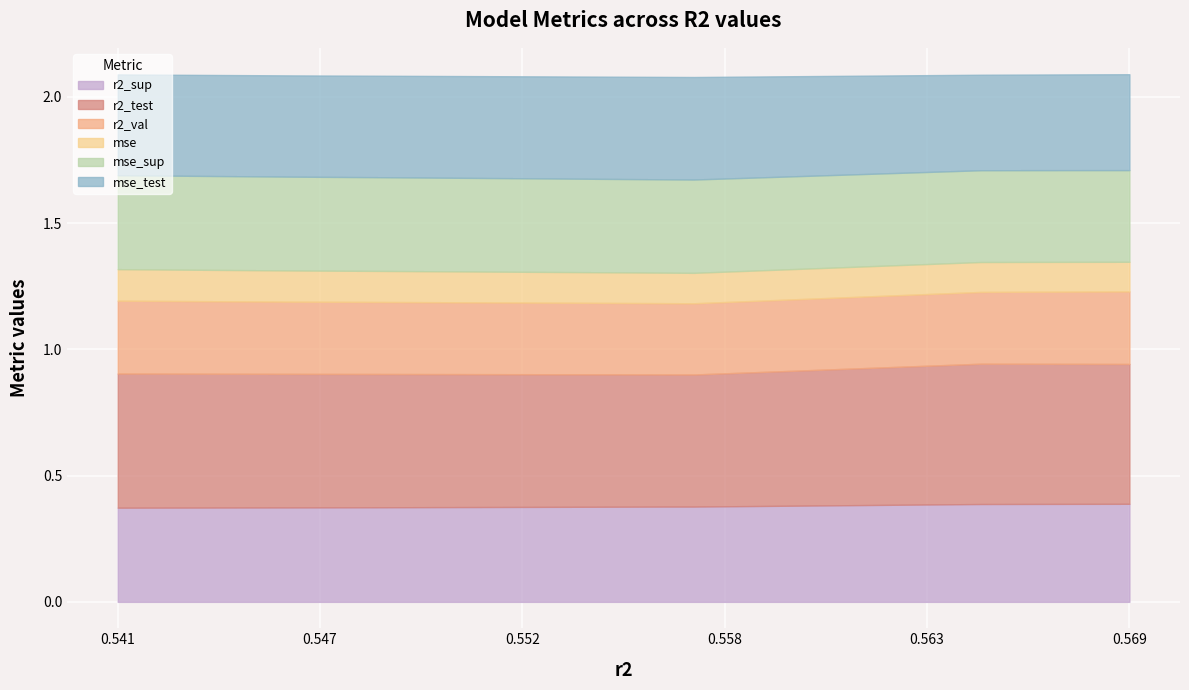

What is the difference between the highest and lowest values at model_2_6_4?

0.4